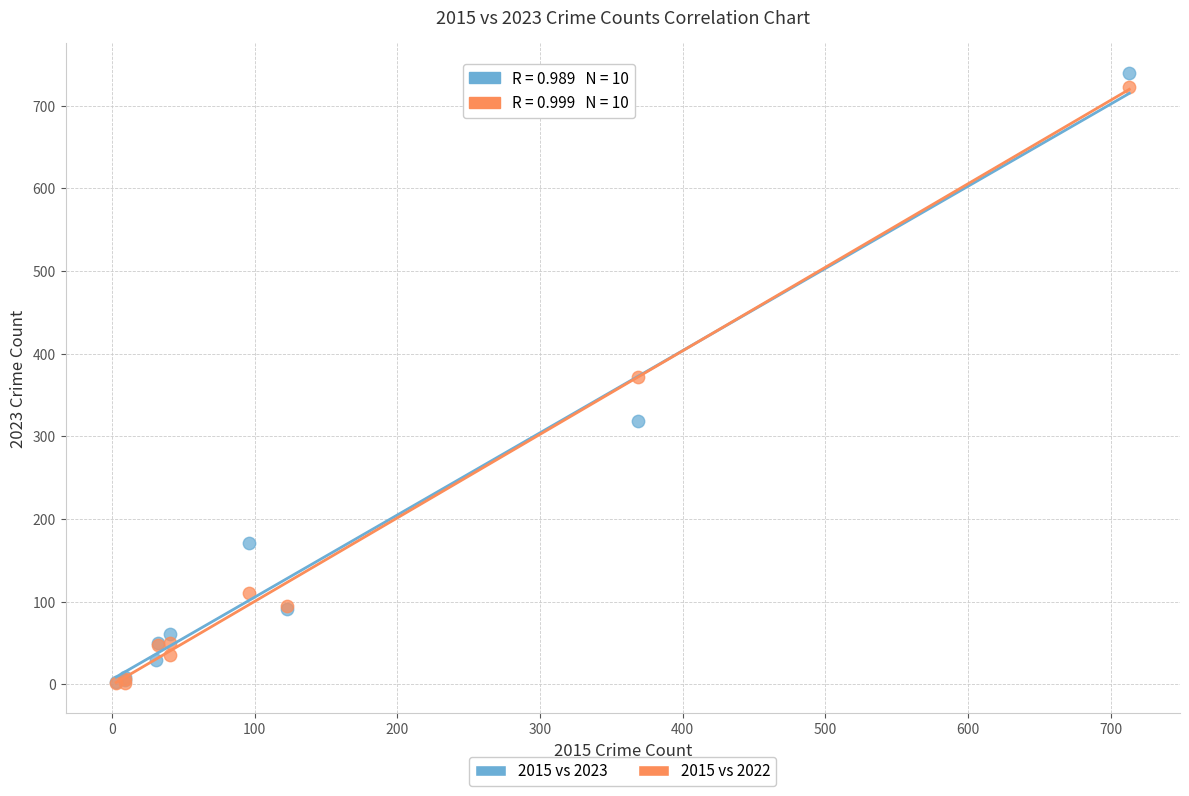

What are all the series names shown in the legend?

2015 vs 2023, 2015 vs 2022